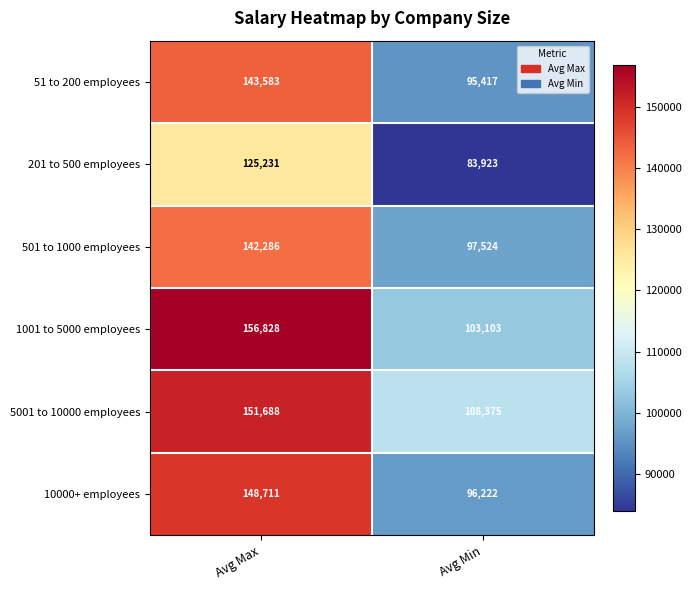

What is the total value across all series at Avg Min?

584564